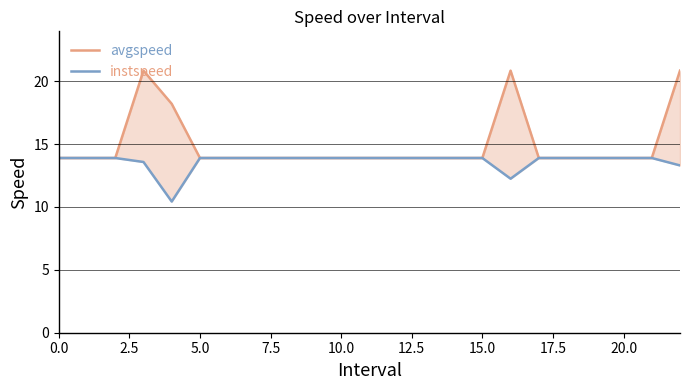

Between 15 and 17, which series saw the biggest shift?

avgspeed